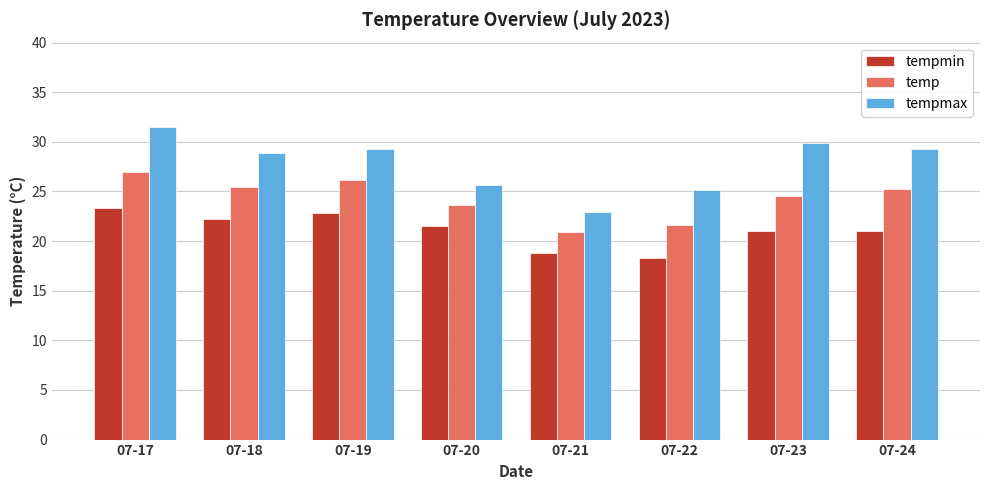

Reading left to right, extract all data points from this chart.

tempmin: 07-17=23.3	07-18=22.2	07-19=22.8	07-20=21.5	07-21=18.8	07-22=18.3	07-23=21.0	07-24=21.0
temp: 07-17=27.0	07-18=25.5	07-19=26.2	07-20=23.6	07-21=20.9	07-22=21.6	07-23=24.5	07-24=25.3
tempmax: 07-17=31.5	07-18=28.9	07-19=29.3	07-20=25.7	07-21=22.9	07-22=25.1	07-23=29.9	07-24=29.3